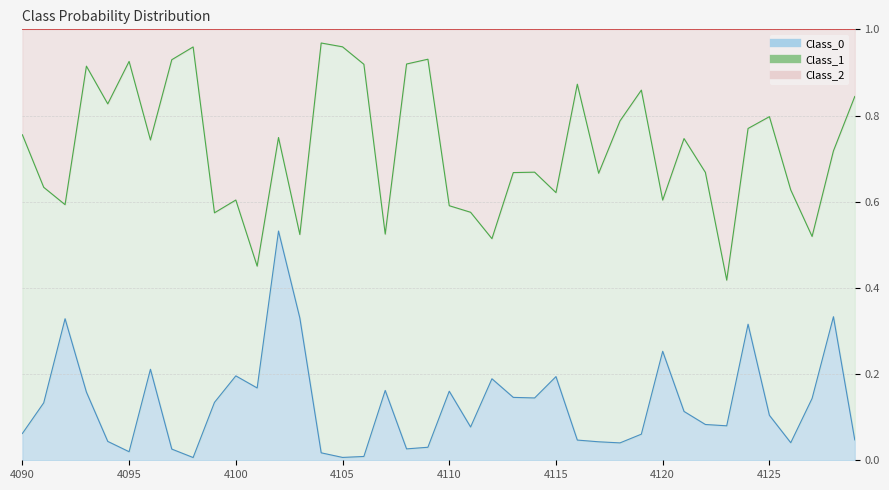

At which category does Class_0 reach its first local valley?

4095